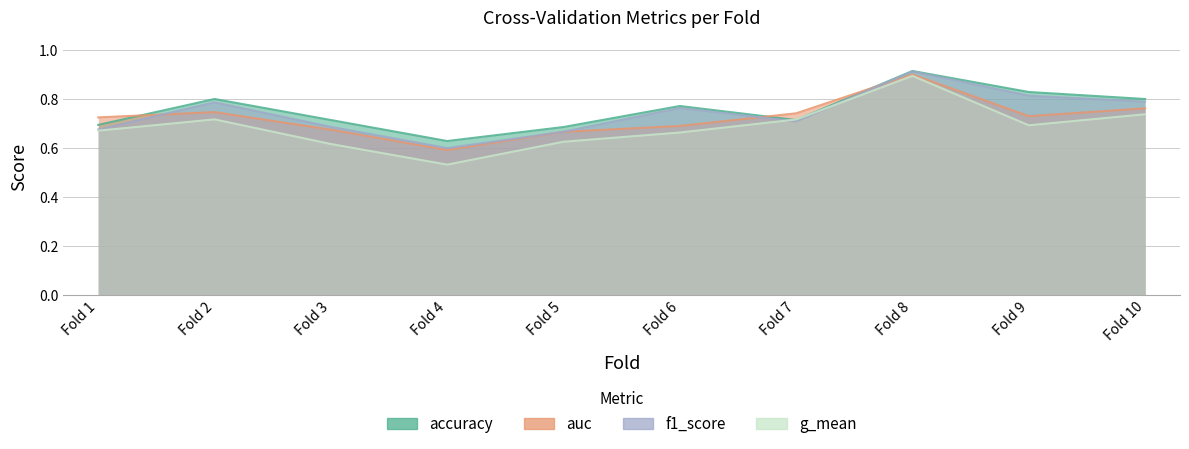

Count the accuracy values in the range 0 to 1.

10